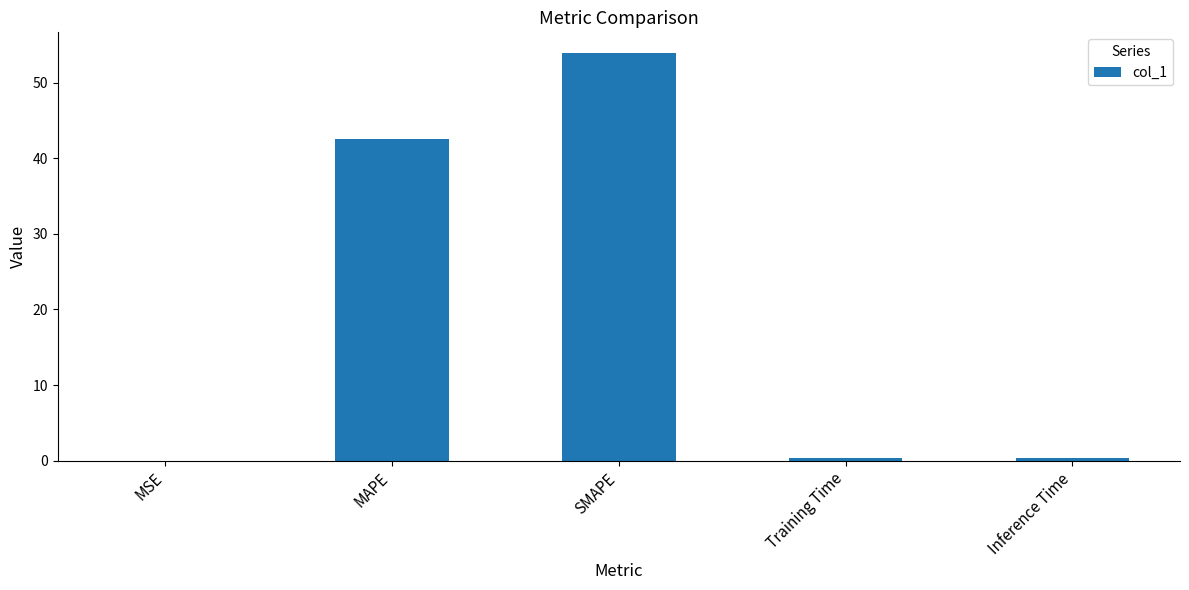

Where is the data nearest to the value 26?

MAPE